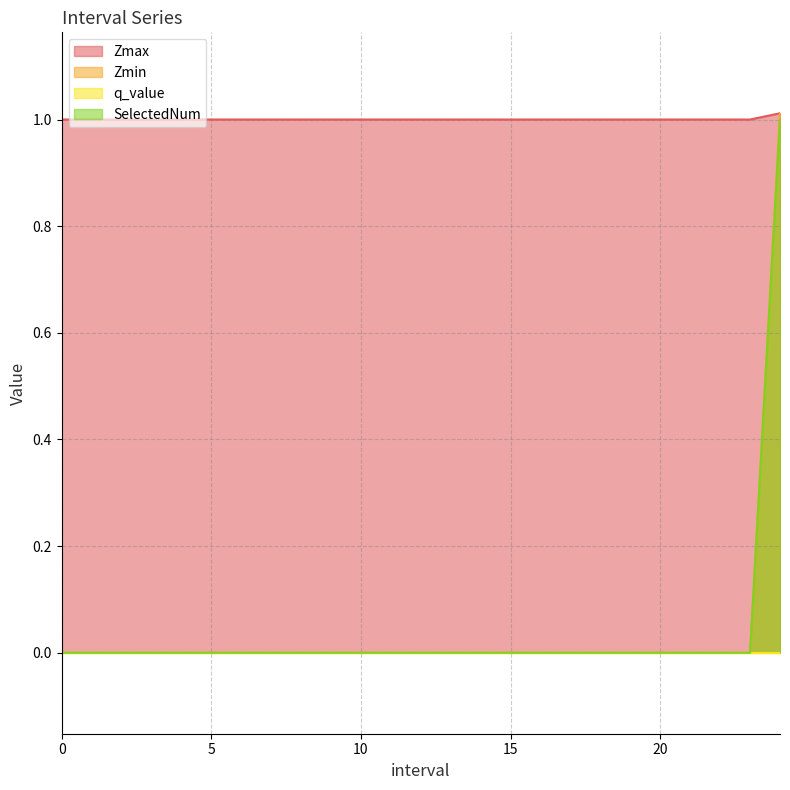

True or false: Zmax and Zmin cross at least once.

False